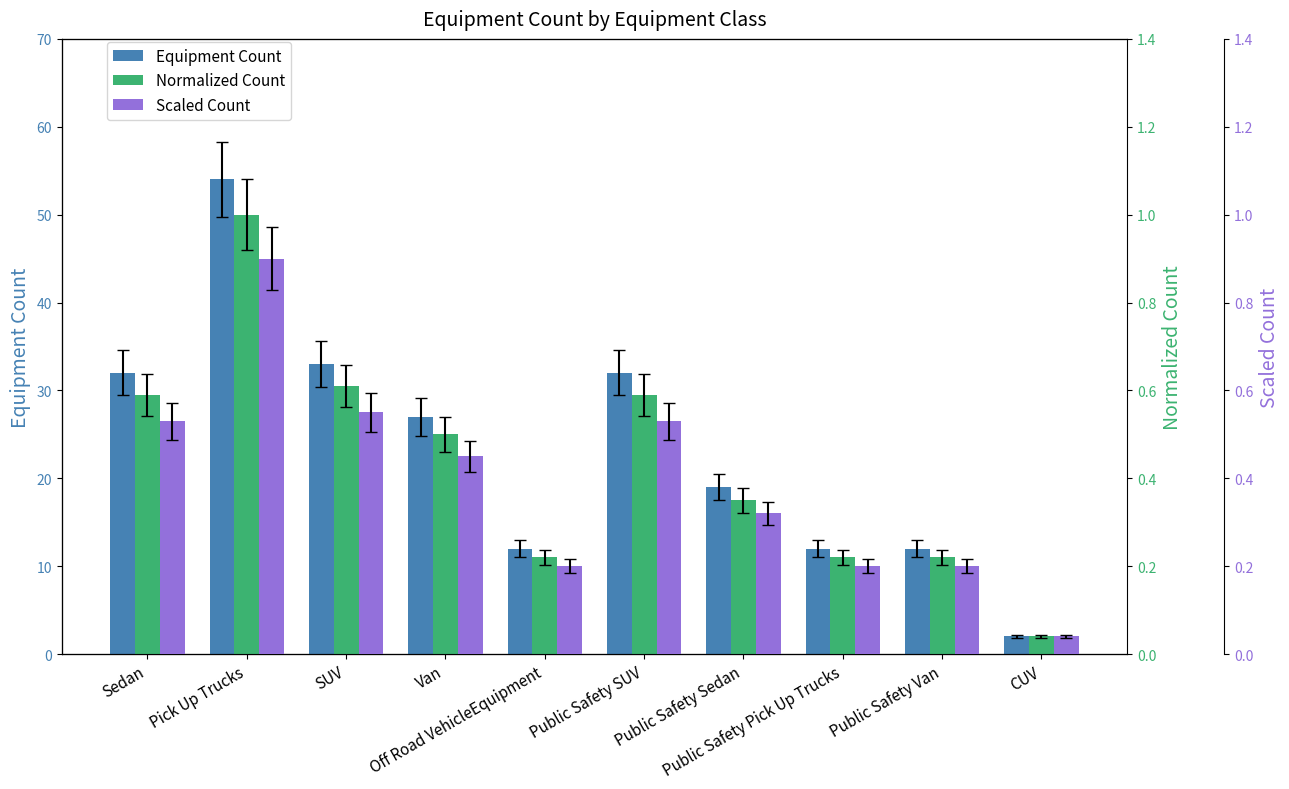

What is the average value of the Equipment Count series?

23.5